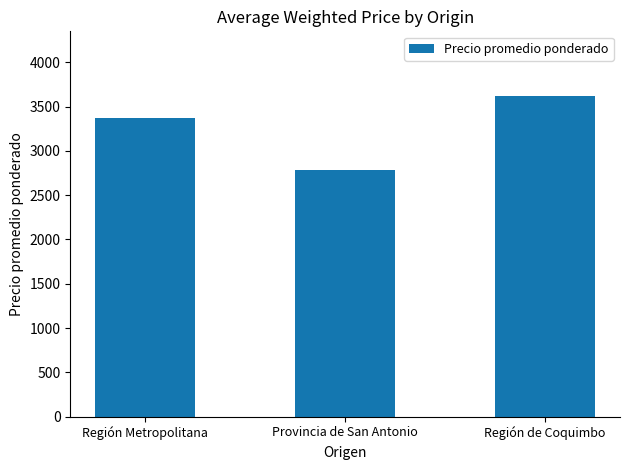

Reading left to right, extract all data points from this chart.

3370.5	2783.5	3623.4